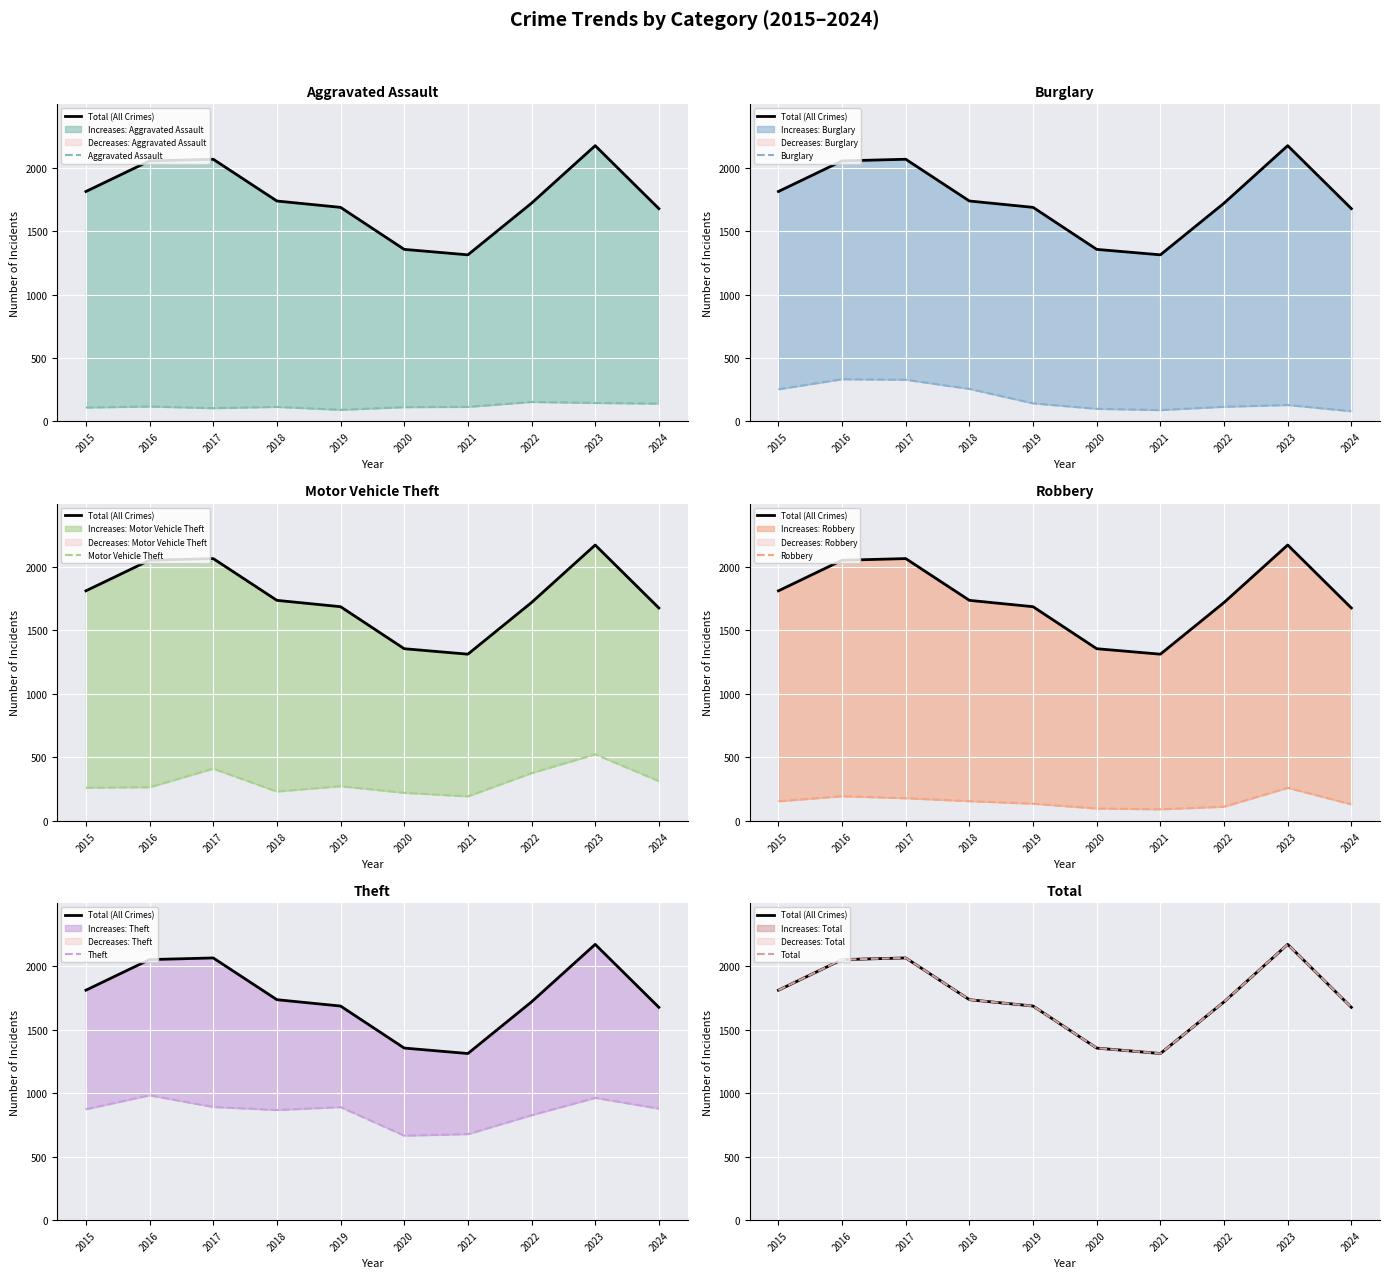

The Robbery series shows 130 at 2024. True or false?

True